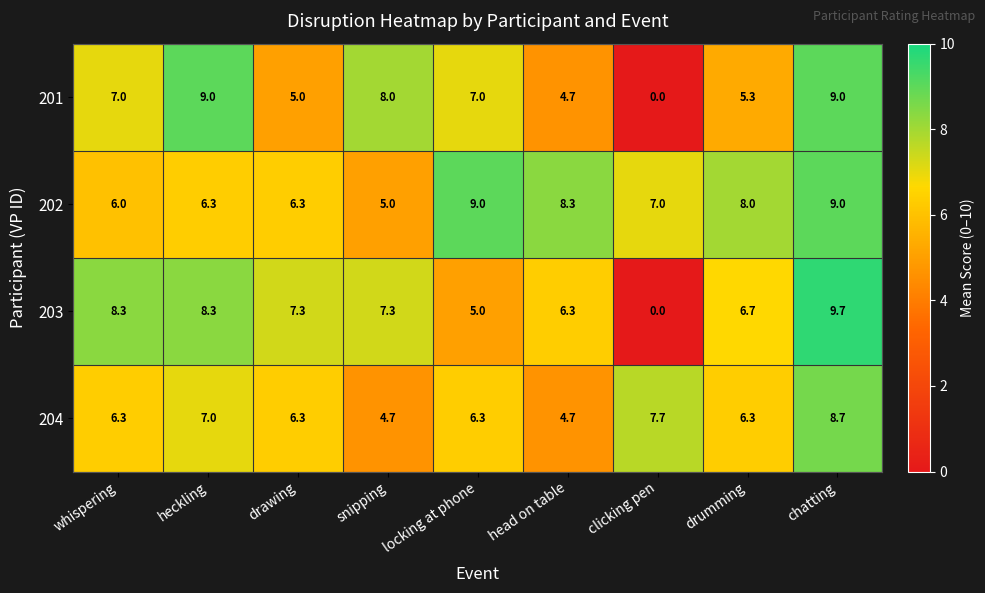

What is the difference between the highest and lowest values at heckling?

2.7